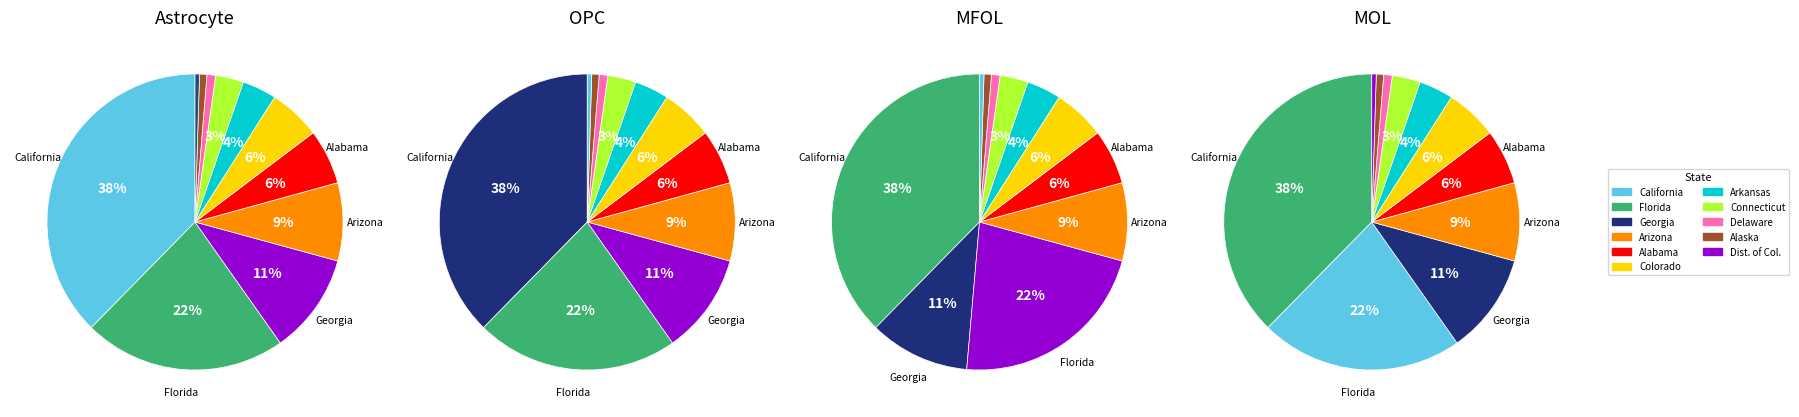

To the nearest percent, what percentage of the pie is Alaska?

1%